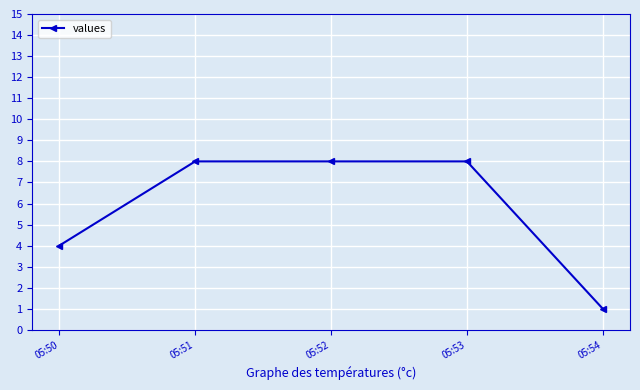

Reading left to right, what are all the values shown in this chart?

4	8	8	8	1